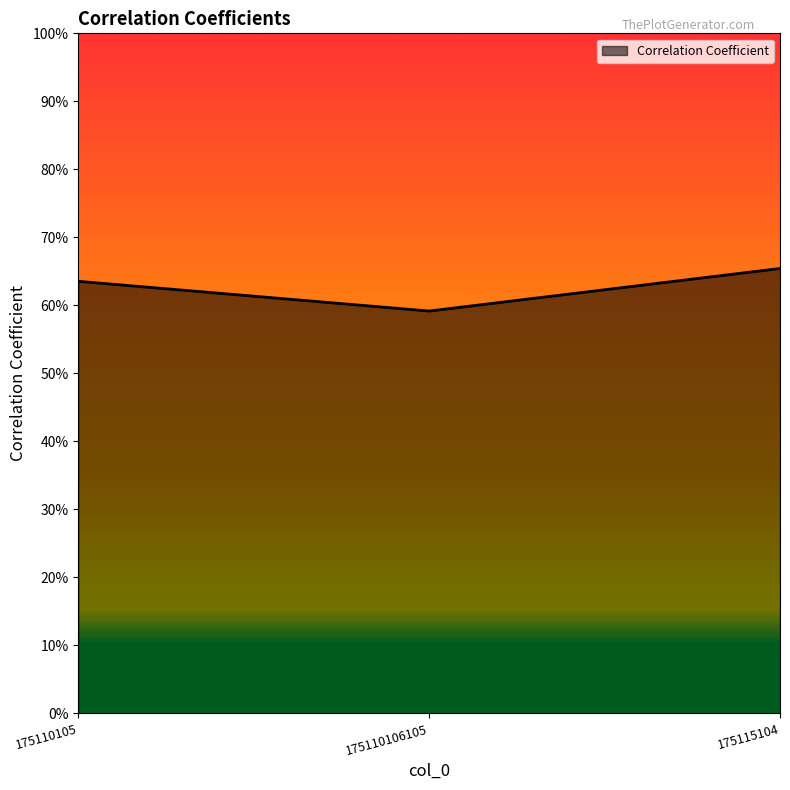

Does the chart have visible grid lines?

No